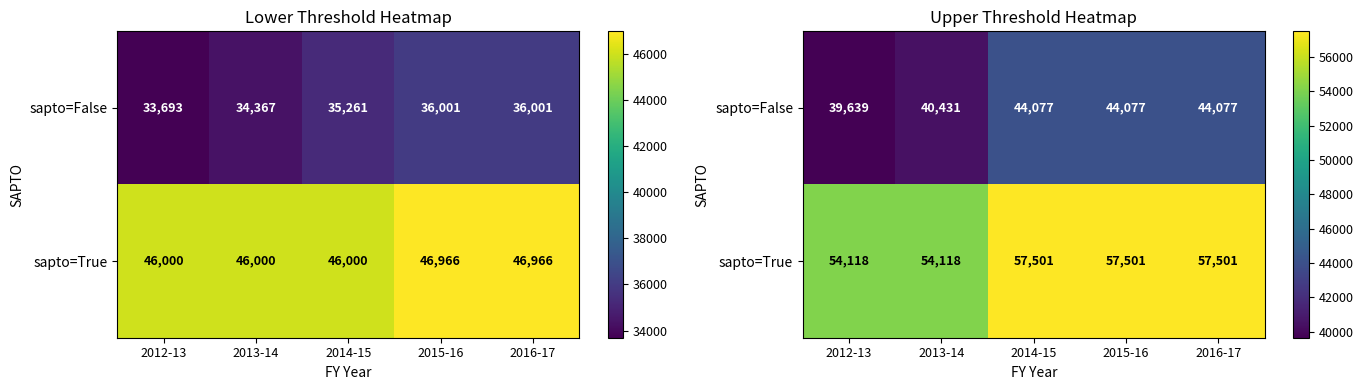

What is the sum of the sapto=True values at 2015-16 and 2014-15?

115002